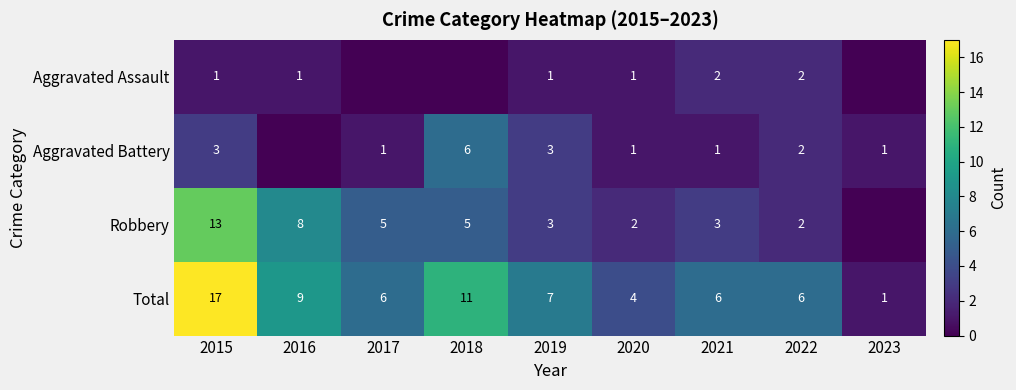

True or false: Aggravated Battery has a value of 3 at 2018.

False